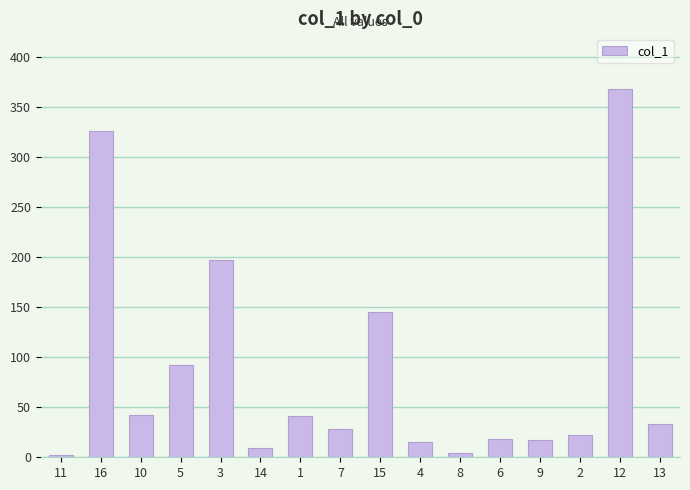

Between 5 and 15, which is larger?

15